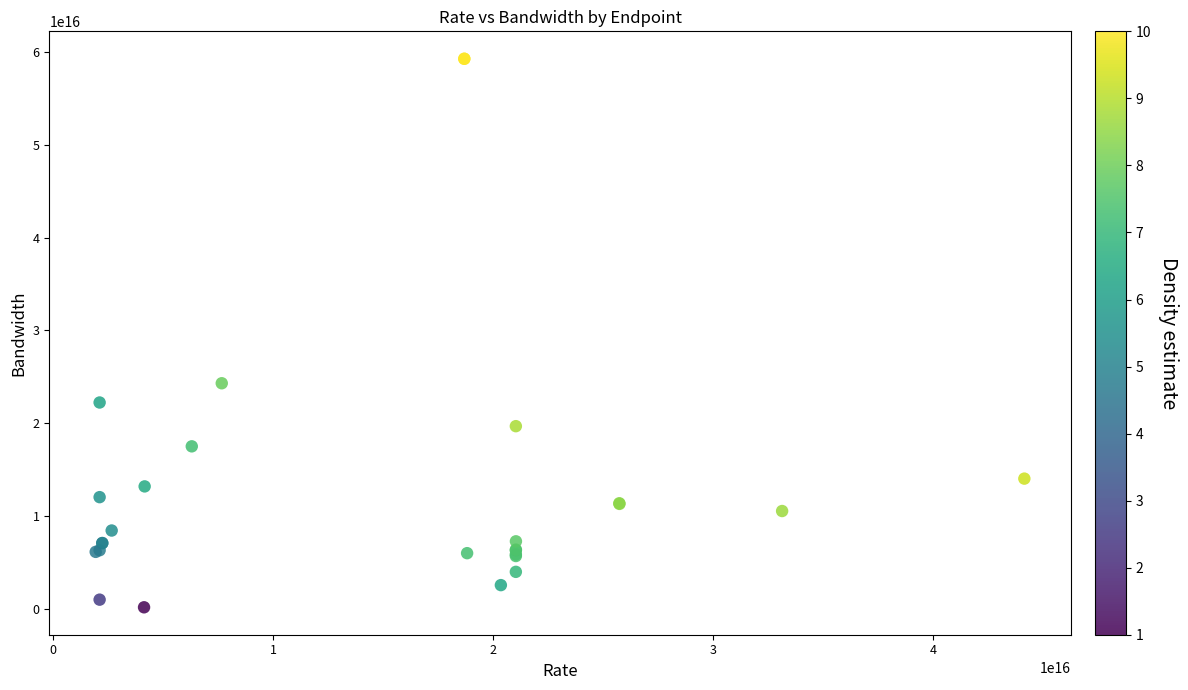

What Y value in the scatter plot is closest to 29712868102439412?

24296201985903100